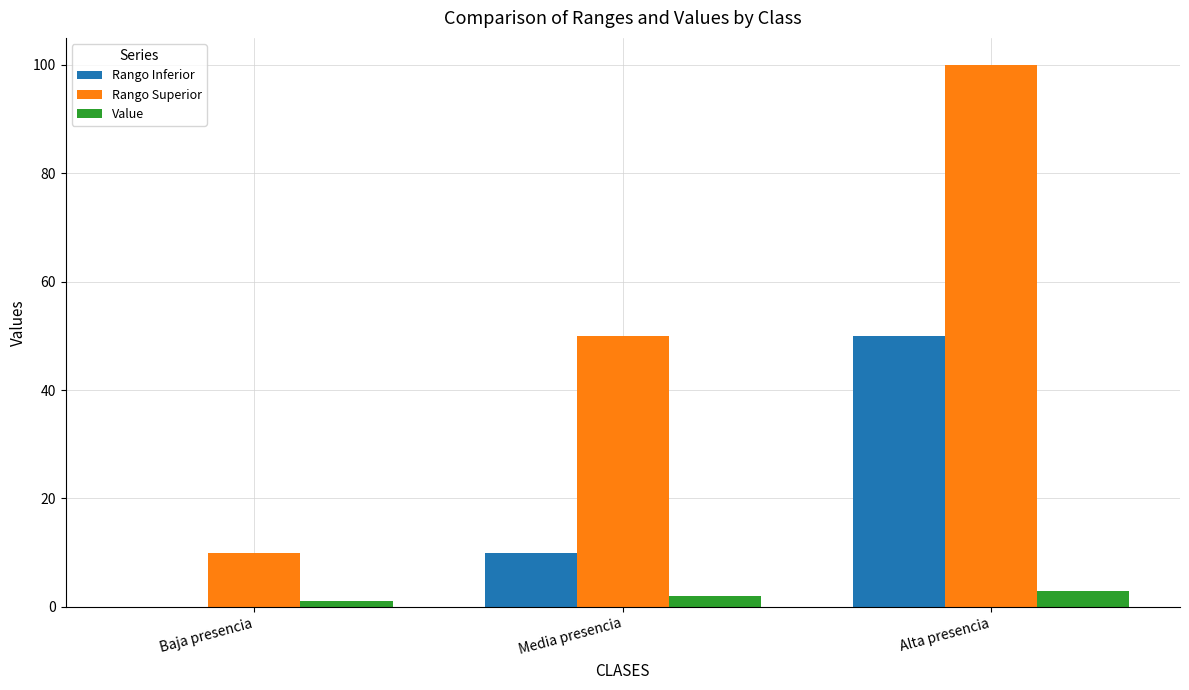

At which label is Rango Inferior closest to 25?

Media presencia